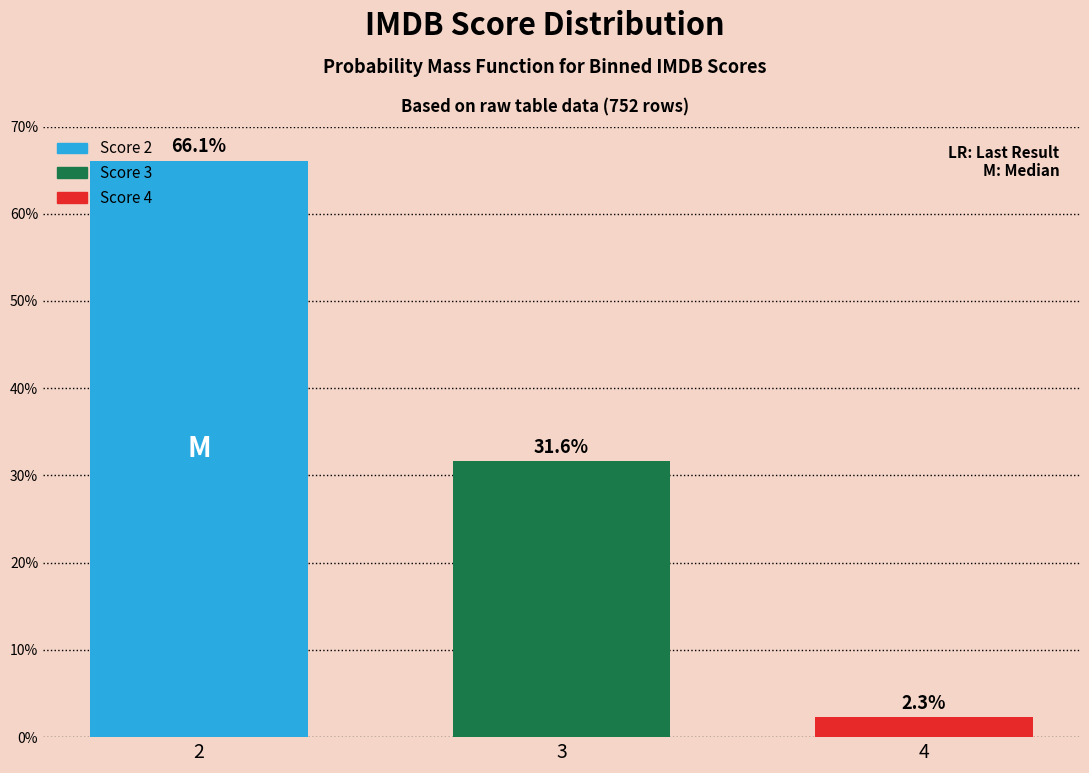

Reading right to left, list all the values displayed in this chart.

2.3	31.6	66.1